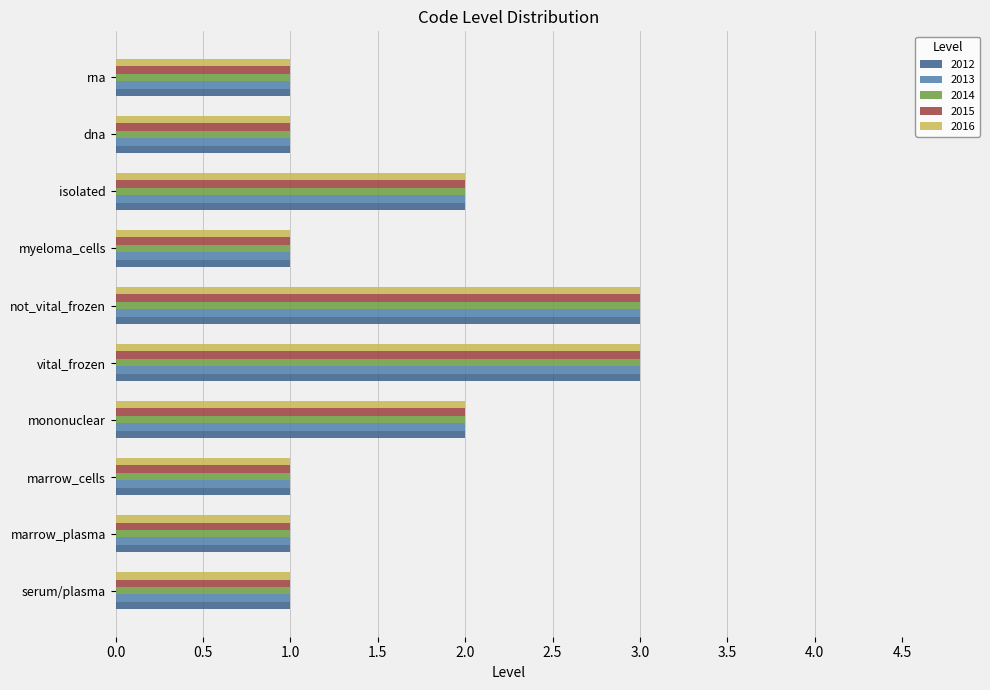

What is the sum of the 2016 values at serum/plasma and vital_frozen?

4